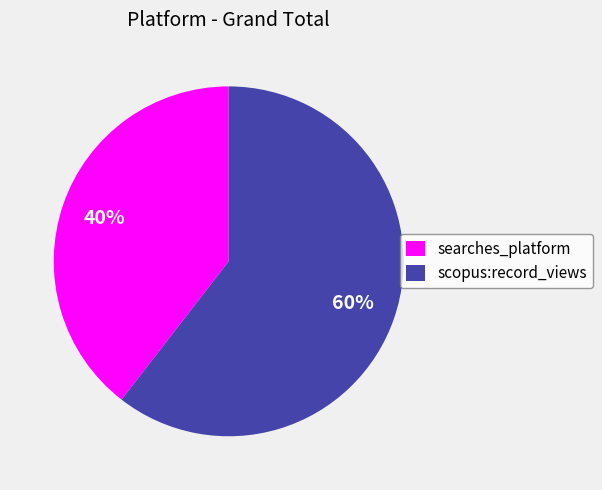

The searches_platform slice represents 40% of the pie. True or false?

True